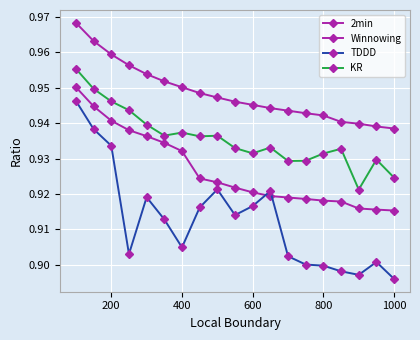

Reading left to right, transcribe all the data shown in this chart.

2min: 1.0	0.9	0.9	0.9	0.9	0.9	0.9	0.9	0.9	0.9	0.9	0.9	0.9	0.9	0.9	0.9	0.9	0.9	0.9
Winnowing: 1.0	1.0	1.0	1.0	1.0	1.0	1.0	0.9	0.9	0.9	0.9	0.9	0.9	0.9	0.9	0.9	0.9	0.9	0.9
TDDD: 0.9	0.9	0.9	0.9	0.9	0.9	0.9	0.9	0.9	0.9	0.9	0.9	0.9	0.9	0.9	0.9	0.9	0.9	0.9
KR: 1.0	0.9	0.9	0.9	0.9	0.9	0.9	0.9	0.9	0.9	0.9	0.9	0.9	0.9	0.9	0.9	0.9	0.9	0.9